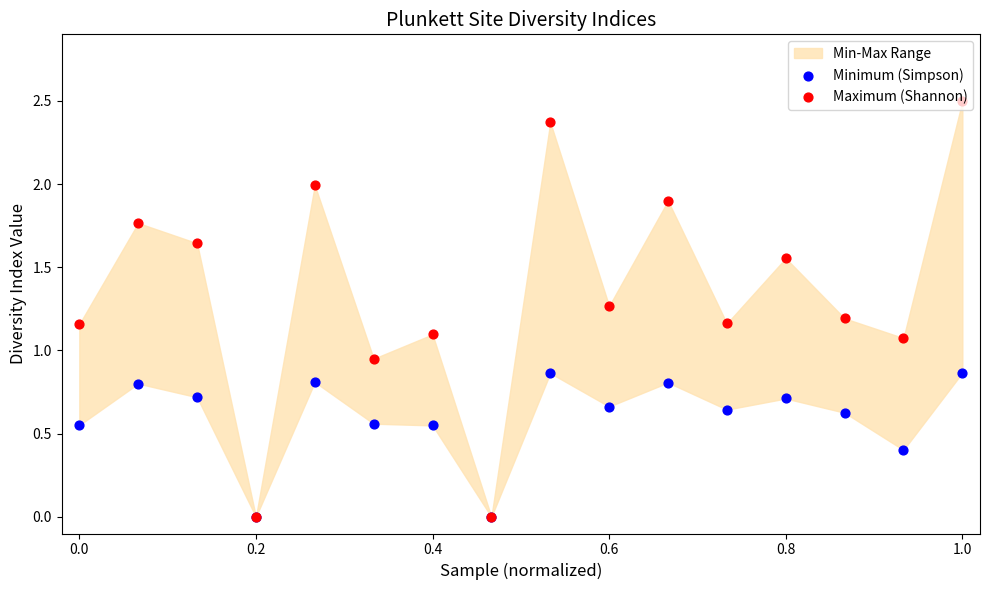

Which series has the widest spread of Y values?

Maximum (Shannon)